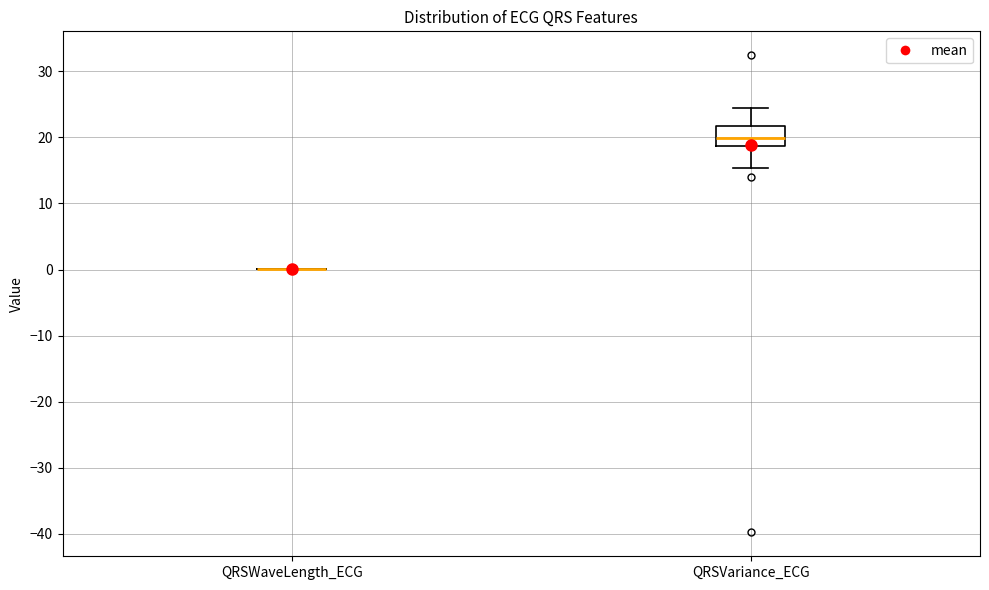

Which box is the tallest, from its lower edge to its upper edge?

QRSVariance_ECG